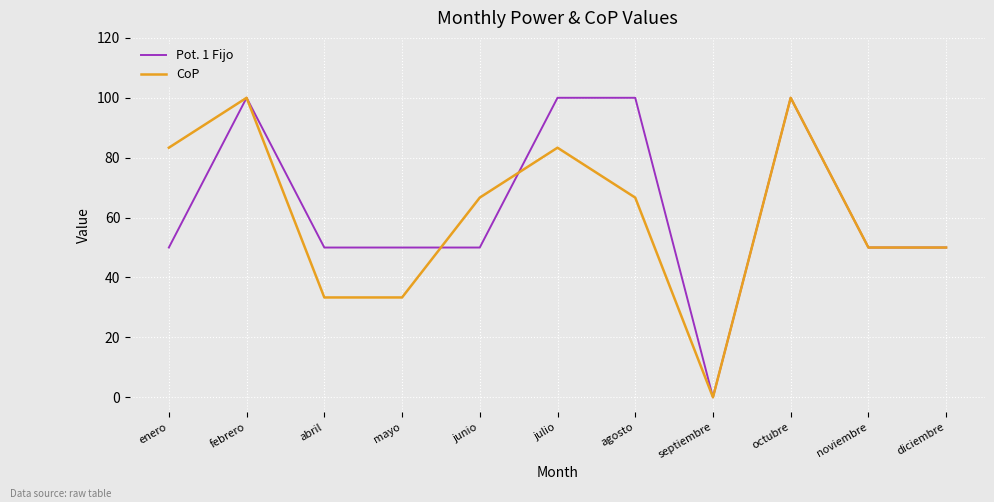

How many positive values does the Pot. 1 Fijo series have?

10